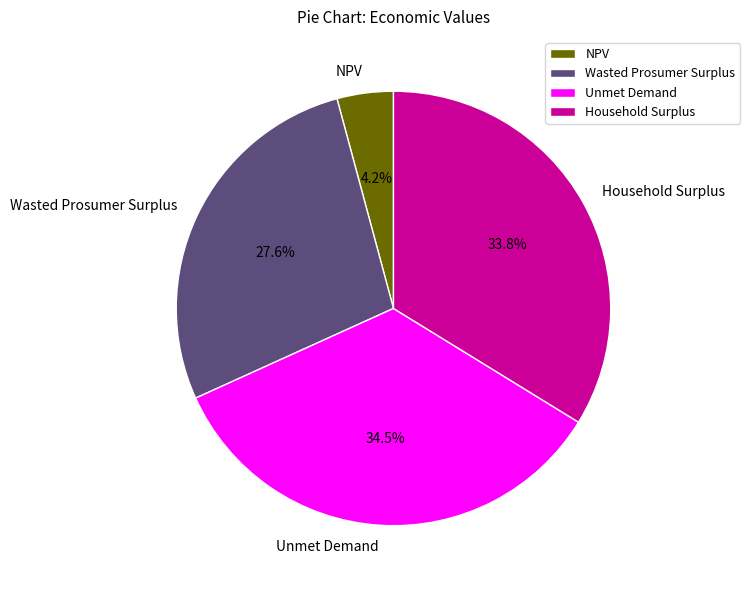

What is the ratio of the value at Wasted Prosumer Surplus to the value at Household Surplus?

0.8